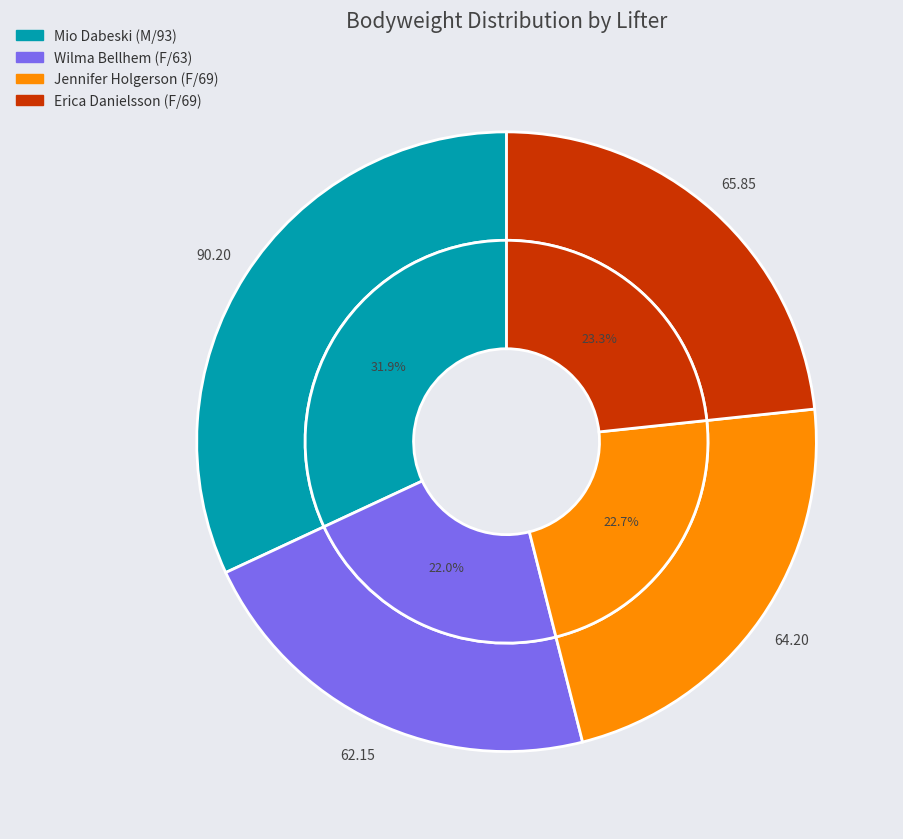

To the nearest percent, what is the difference between the largest and smallest slice percentages?

10%